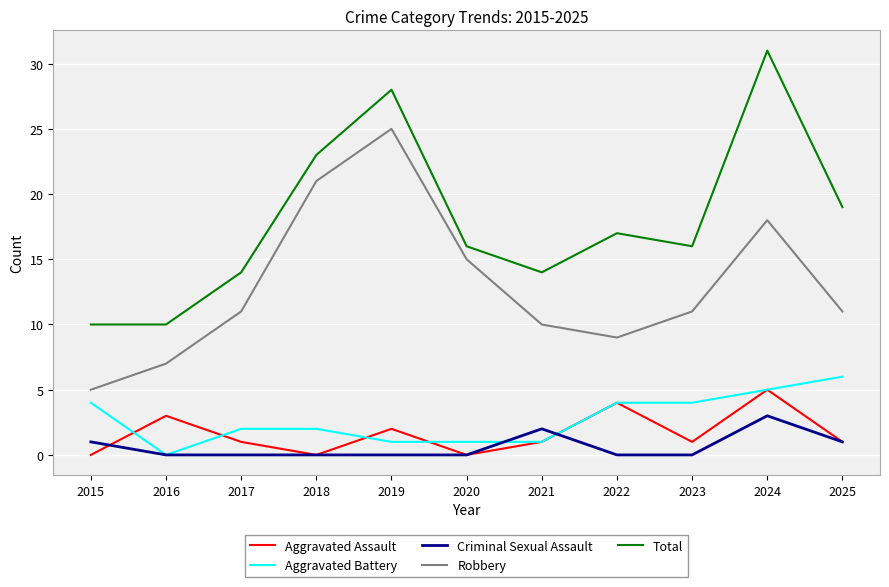

At which category is the sum across all series the highest?

2024